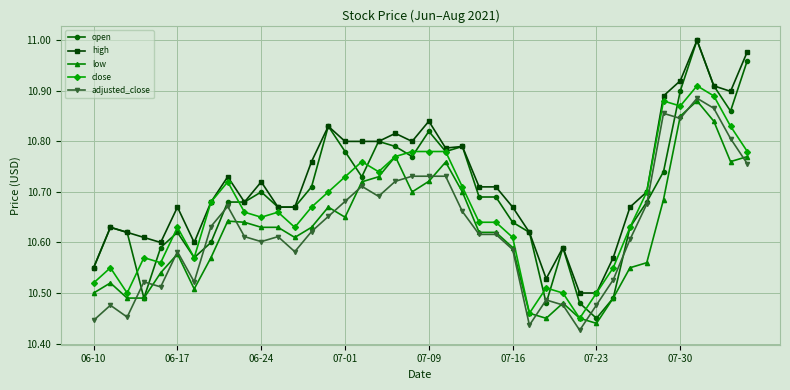

How many lines are shown in the chart?

5